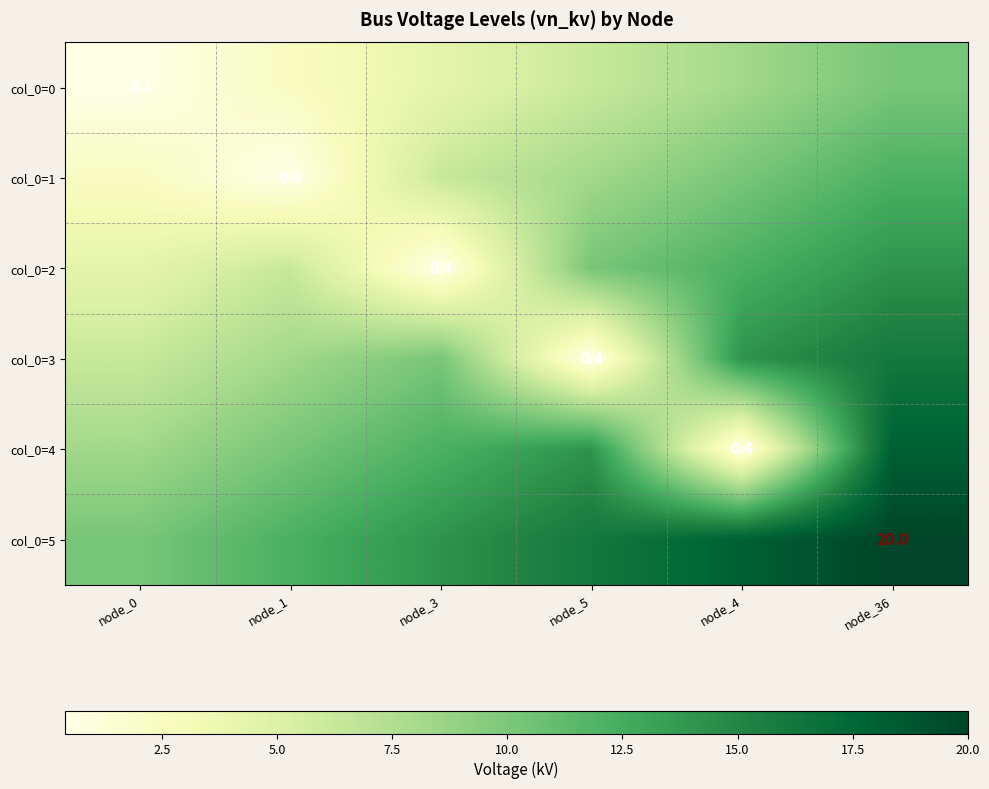

At node_0, list the series in order from smallest to largest.

col_0=0, col_0=1, col_0=2, col_0=3, col_0=4, col_0=5